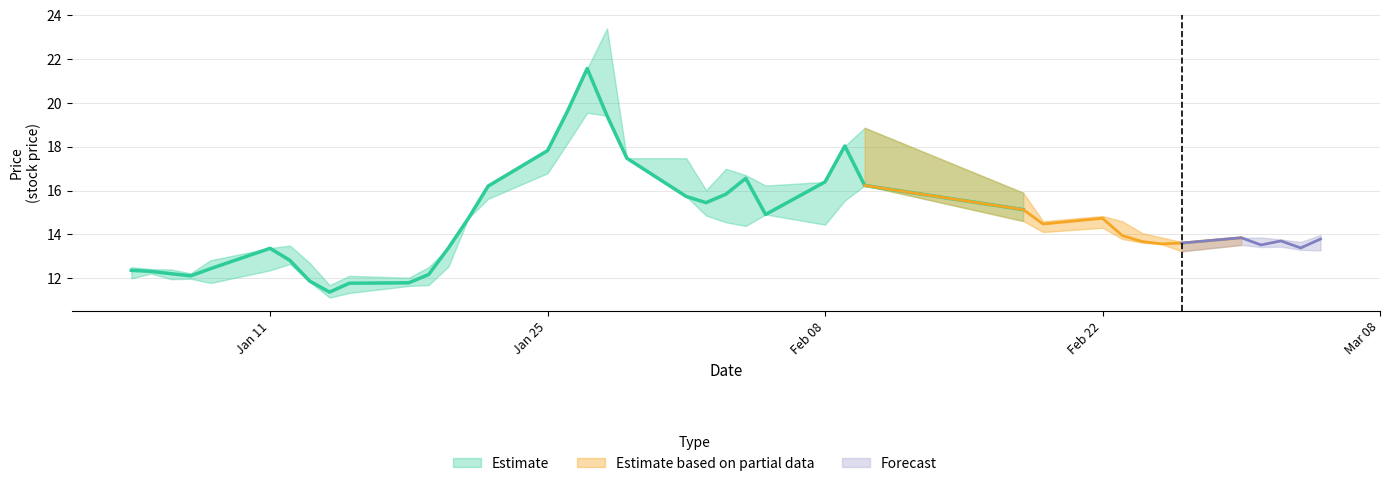

What is the difference between the maximum and minimum values in the open series?

10.4